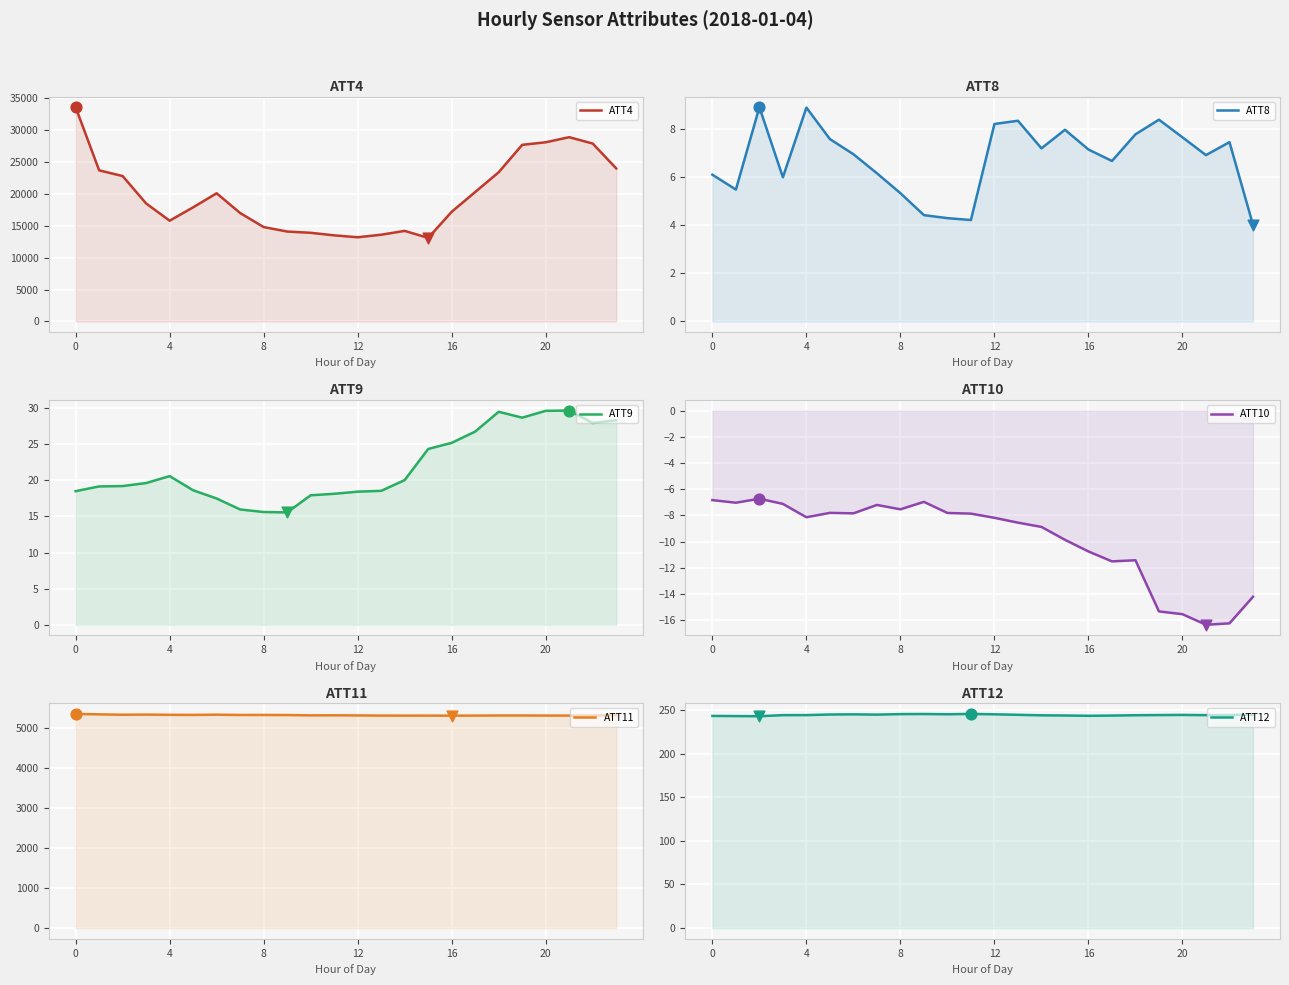

Which series has the largest Y range (max minus min)?

ATT4